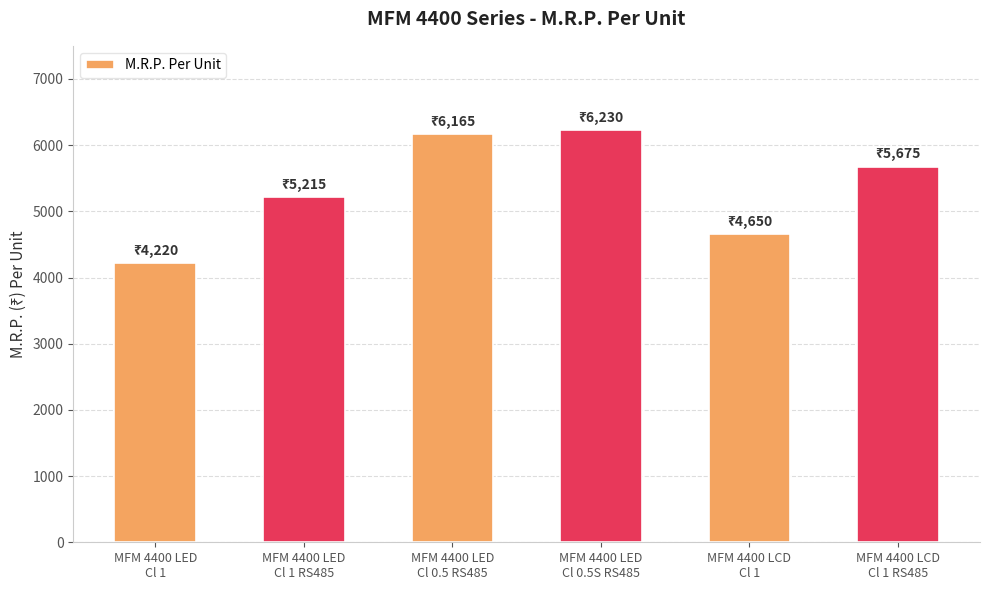

Reading left to right, what are all the values shown in this chart?

MFM 4400 LED
Cl 1=4220	MFM 4400 LED
Cl 1 RS485=5215	MFM 4400 LED
Cl 0.5 RS485=6165	MFM 4400 LED
Cl 0.5S RS485=6230	MFM 4400 LCD
Cl 1=4650	MFM 4400 LCD
Cl 1 RS485=5675